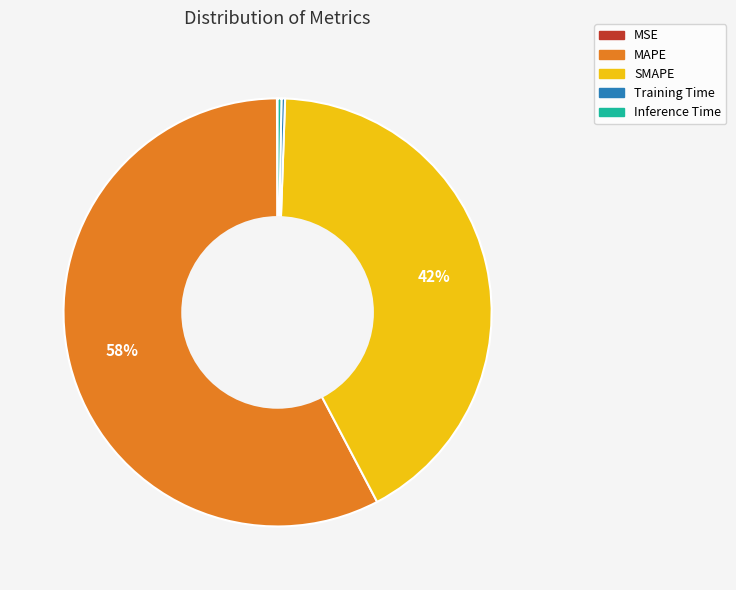

Which category has the biggest portion of the pie?

MAPE